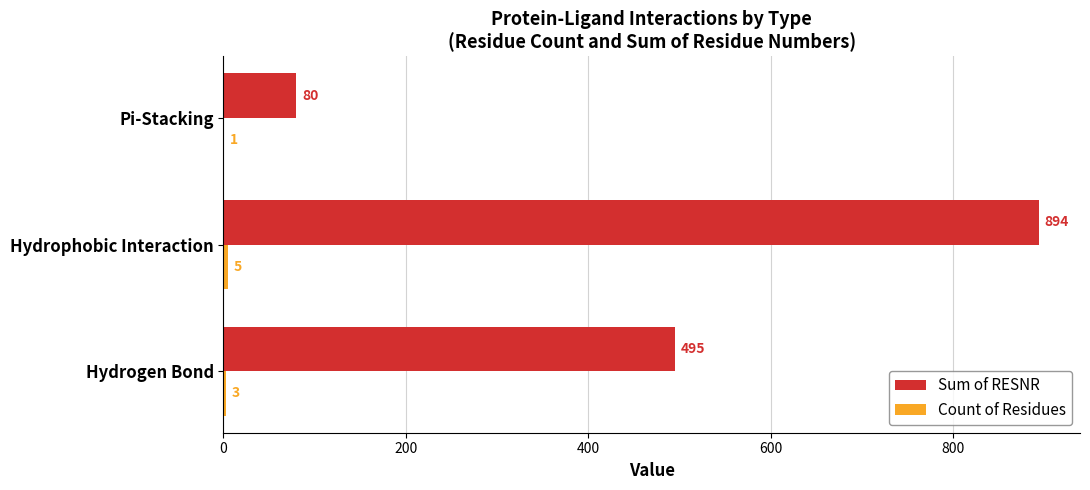

True or false: Sum of RESNR has a value of 495 at Hydrogen Bond.

True